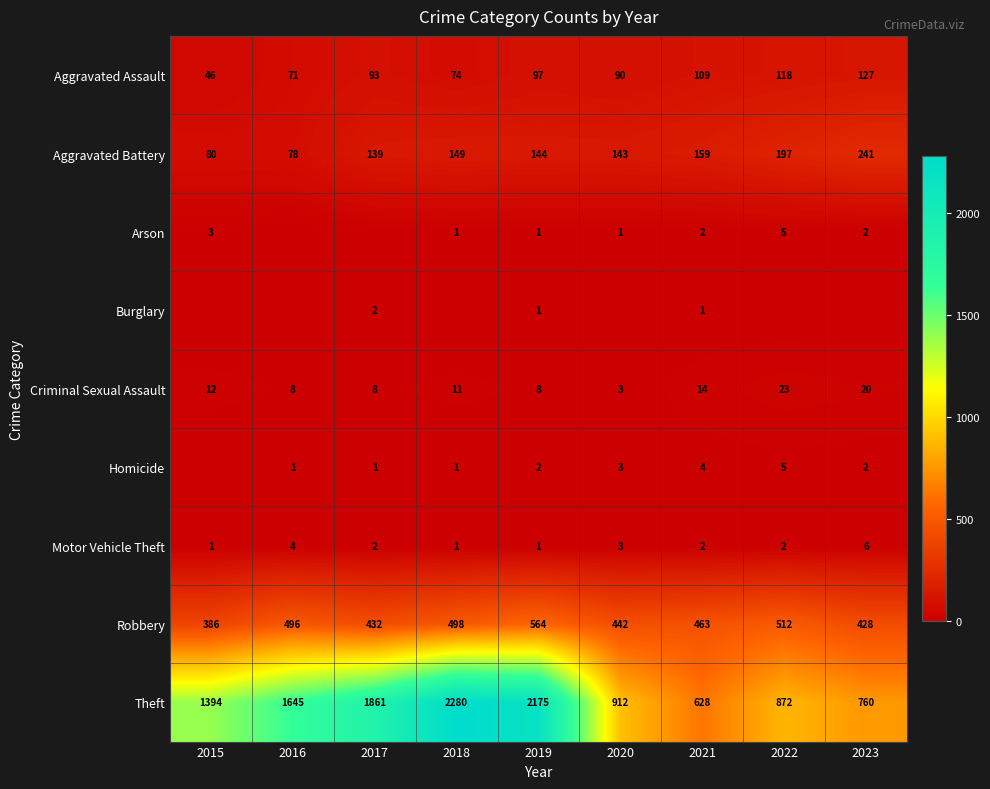

Which has a higher value, 2020 or 2016?

2020